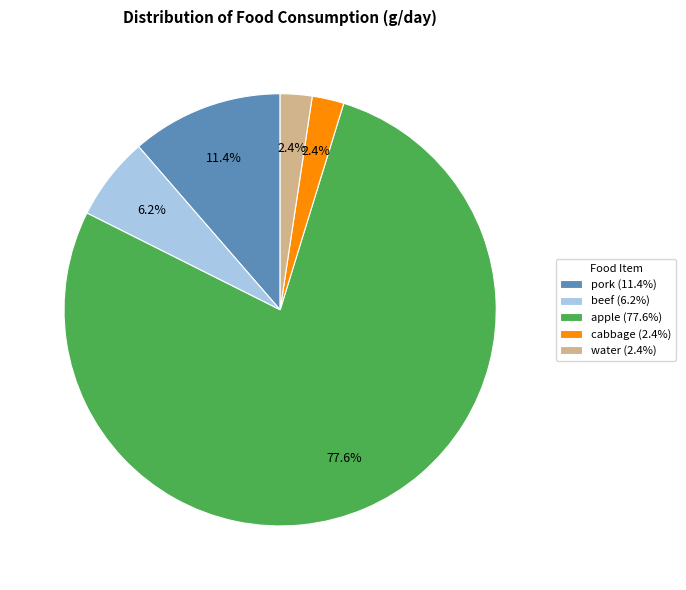

Which has a higher value, cabbage (2.4%) or pork (11.4%)?

pork (11.4%)